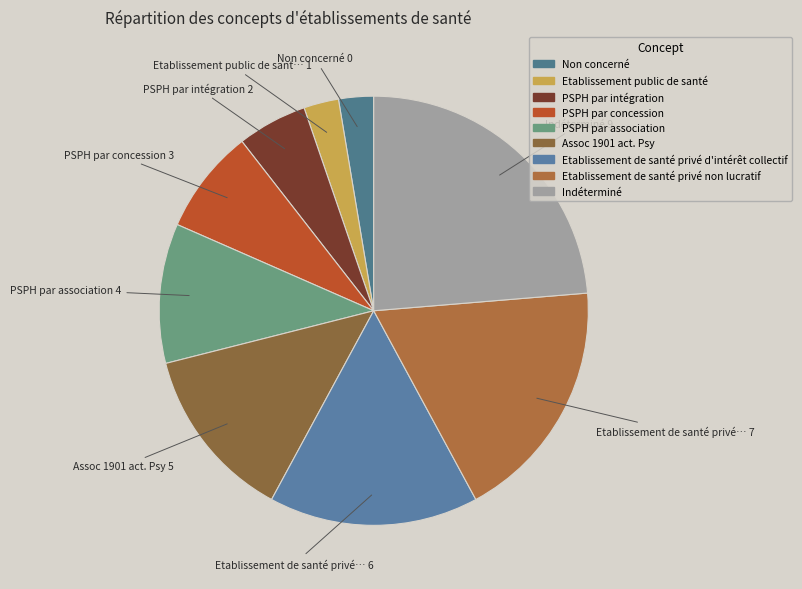

Is Assoc 1901 act. Psy the majority of the pie?

No